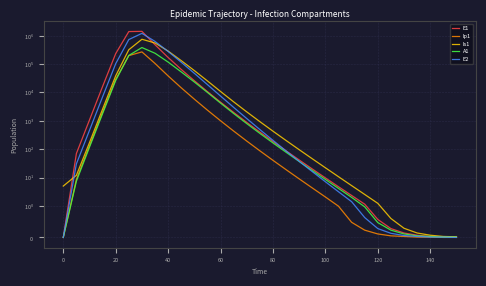

Rank the series at 40 from highest to lowest value.

E1, E2, Is1, Ip1, A1